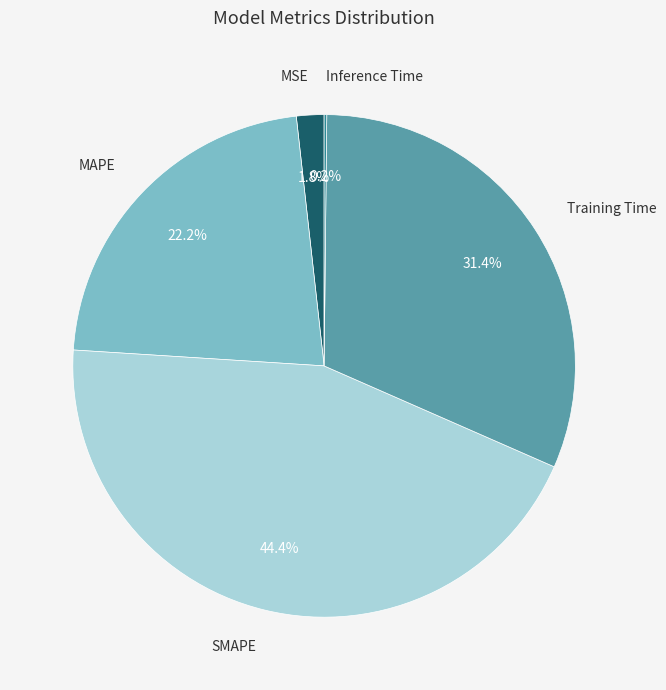

What percentage is the MAPE slice, to the nearest percent?

22%